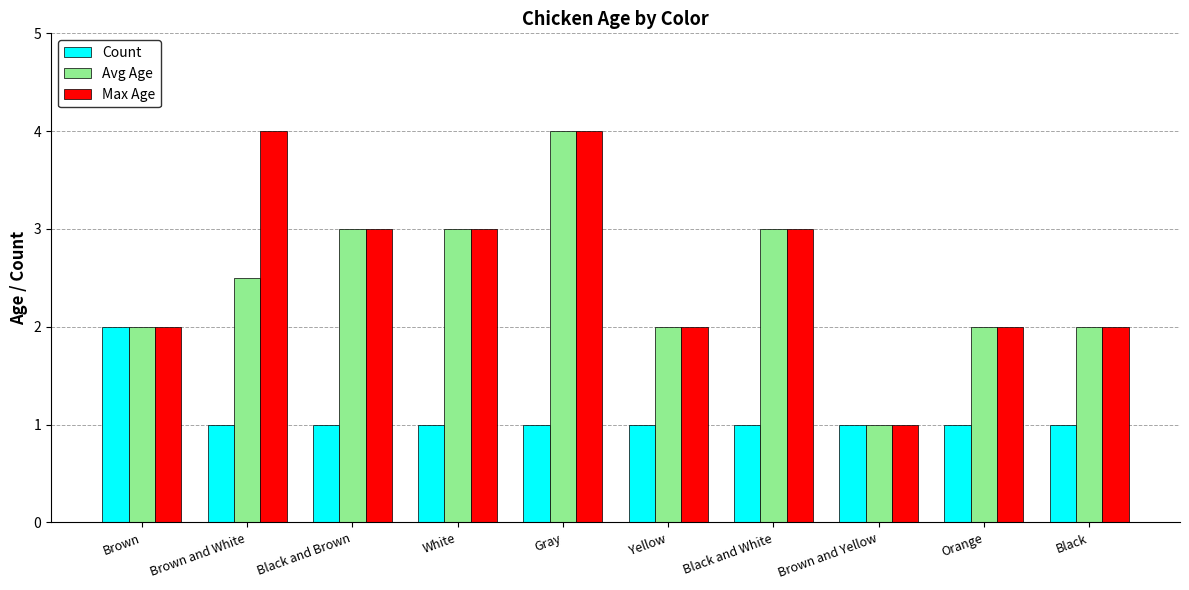

What is the maximum value for Count?

2.0